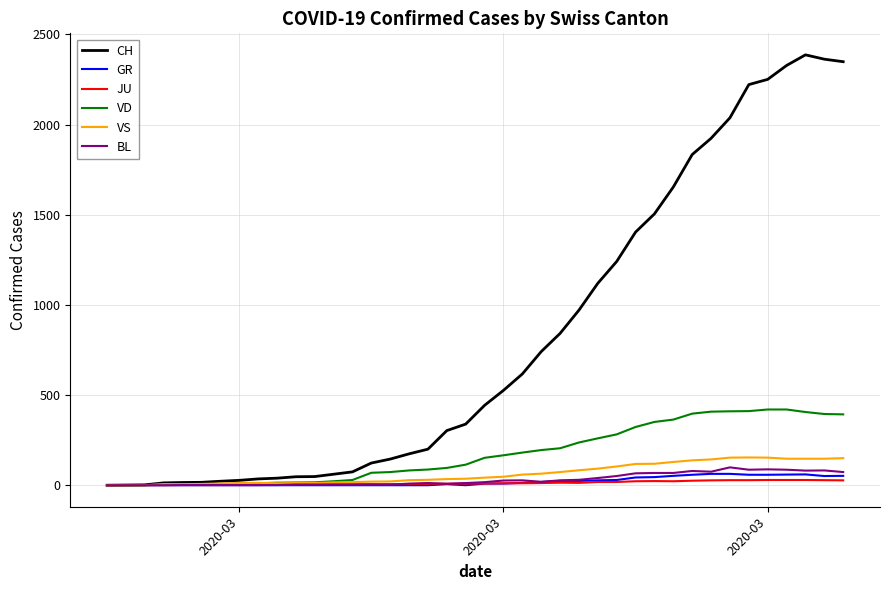

Count the number of categories in the chart.

40